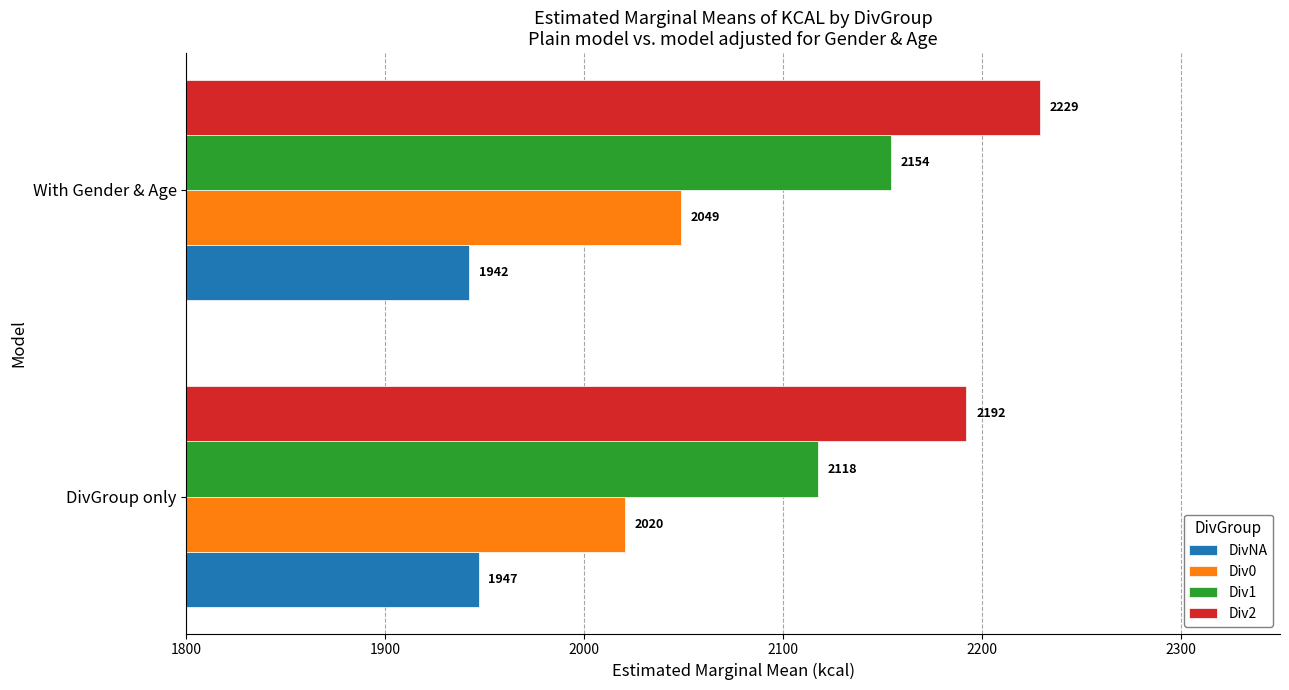

True or false: DivNA has a value of 1183.4 at With Gender & Age.

False